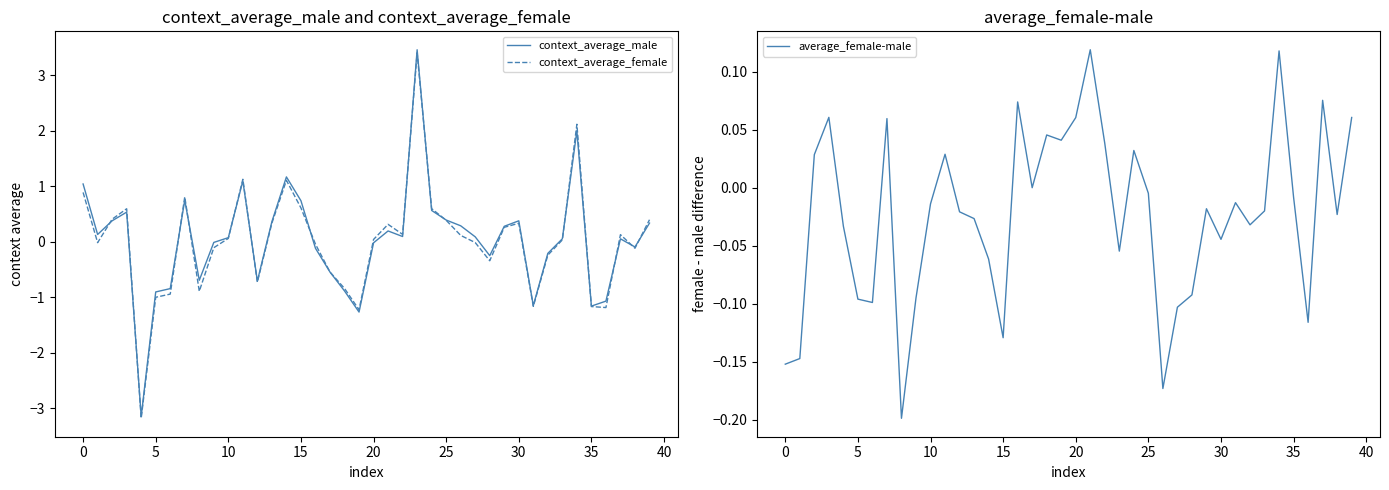

True or false: context_average_male and context_average_female intersect in this chart.

True